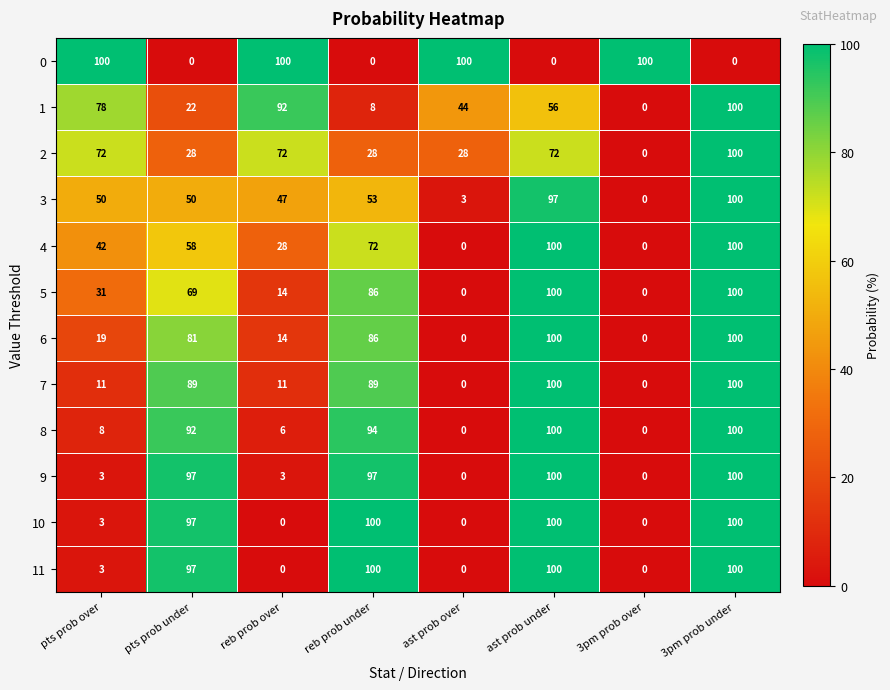

How many categories are shown in the chart?

8